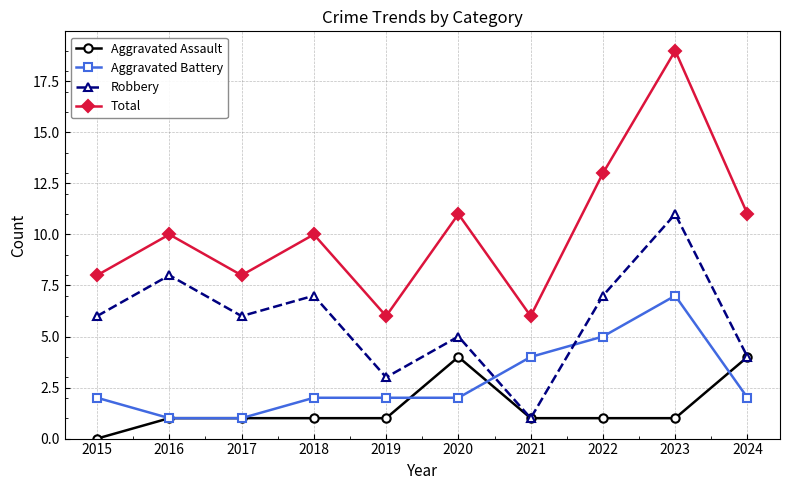

Reading left to right, extract all data points from this chart.

Aggravated Assault: 0	1	1	1	1	4	1	1	1	4
Aggravated Battery: 2	1	1	2	2	2	4	5	7	2
Robbery: 6	8	6	7	3	5	1	7	11	4
Total: 8	10	8	10	6	11	6	13	19	11